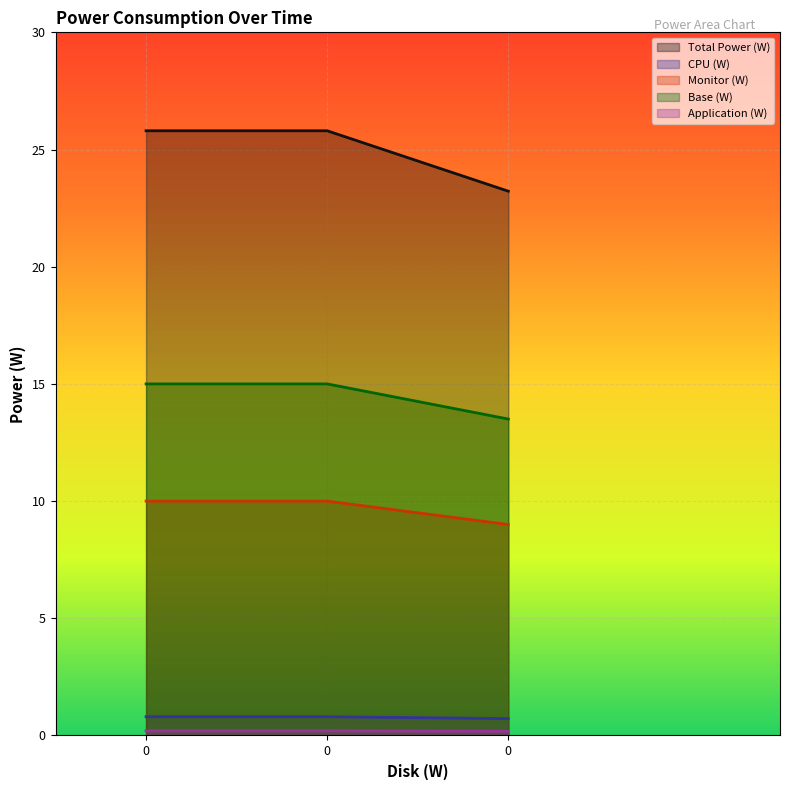

What is the difference between the maximum and minimum values in the Monitor (W) series?

1.0